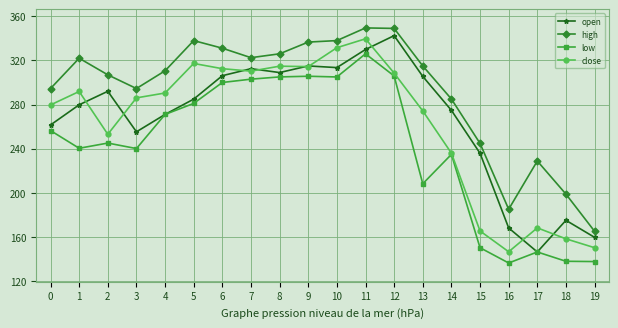

Rank the series at 1 from highest to lowest value.

high, close, open, low